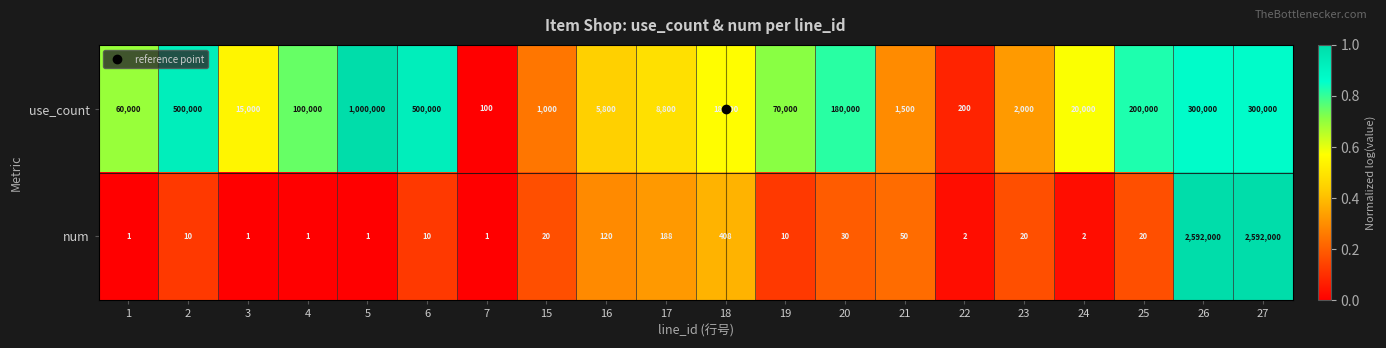

True or false: use_count has a value of 500000 at 6.

True